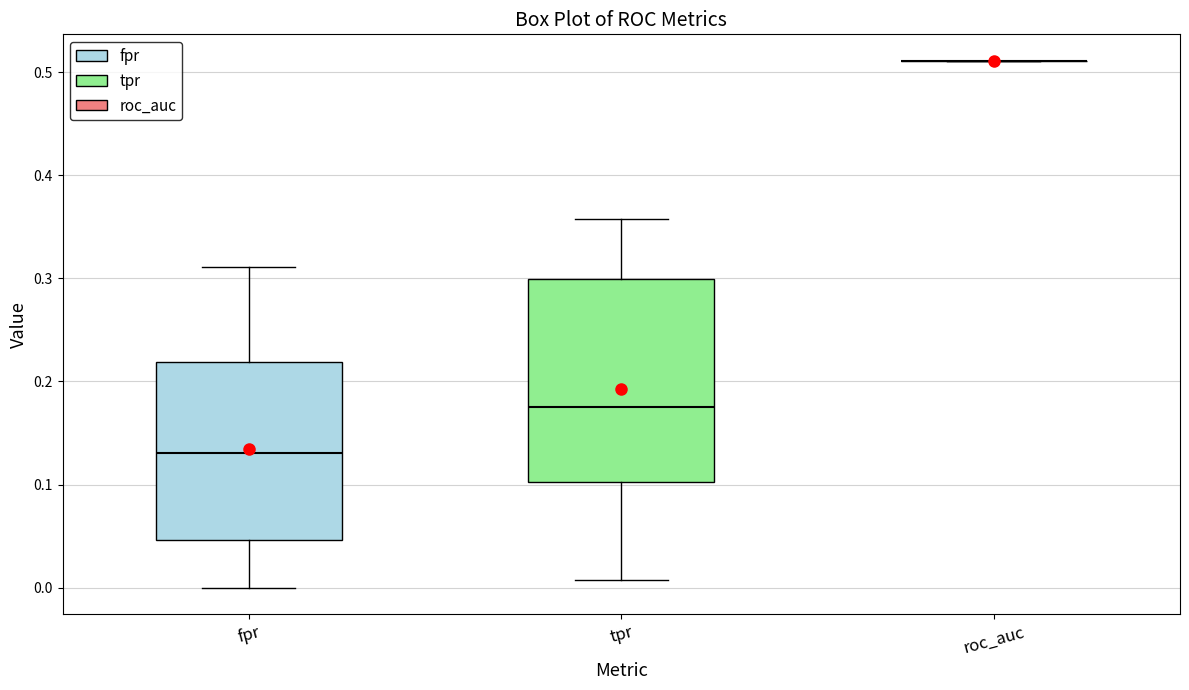

Comparing the boxes themselves (not the whiskers), which one is the tallest?

tpr